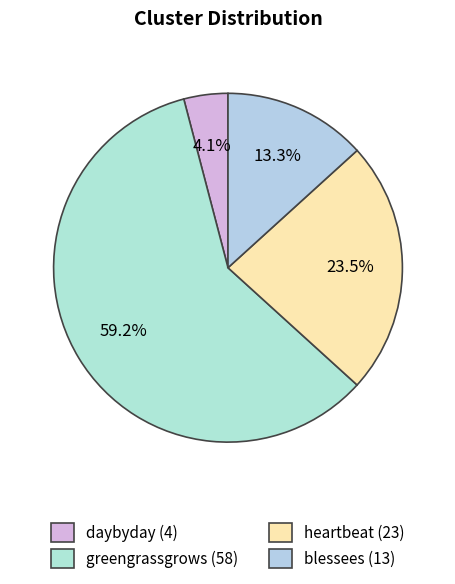

True or false: greengrassgrows accounts for 67% of the total.

False